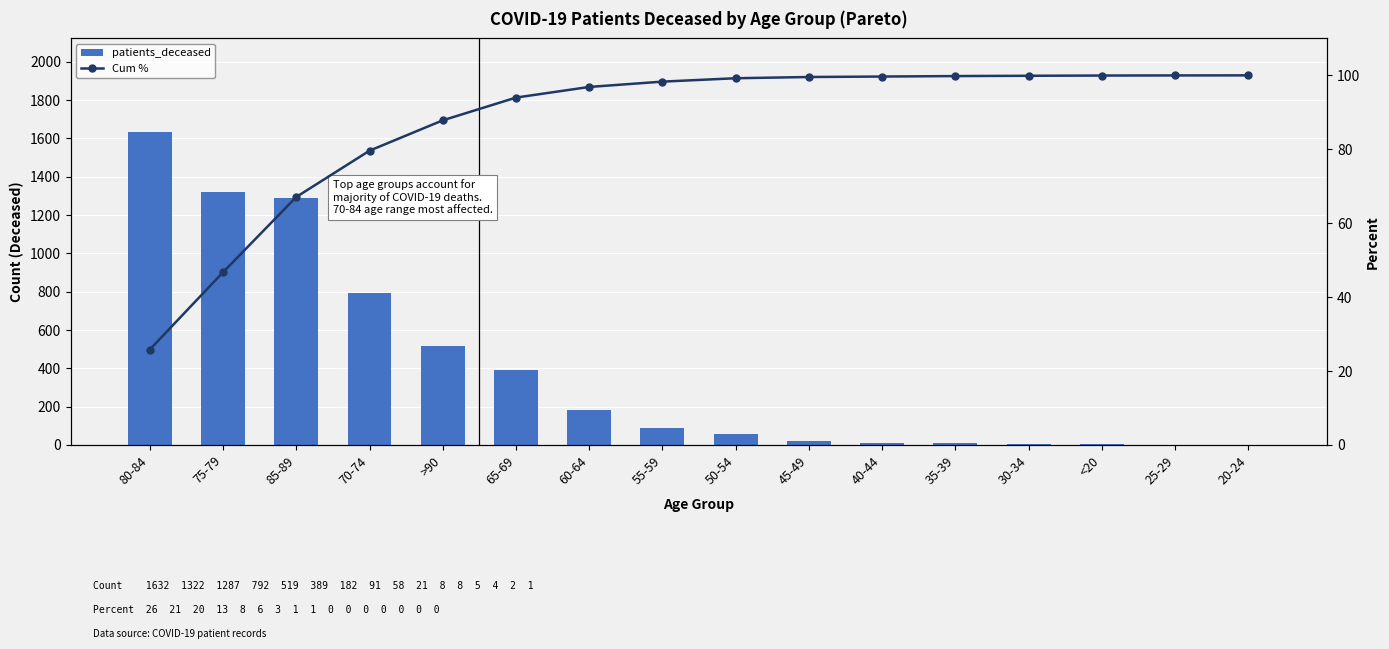

Reading left to right, what are all the values shown in this chart?

patients_deceased: 1632.0	1322.0	1287.0	792.0	519.0	389.0	182.0	91.0	58.0	21.0	8.0	8.0	5.0	4.0	2.0	1.0
Cum %: 25.8	46.7	67.1	79.6	87.8	94.0	96.9	98.3	99.2	99.6	99.7	99.8	99.9	100.0	100.0	100.0